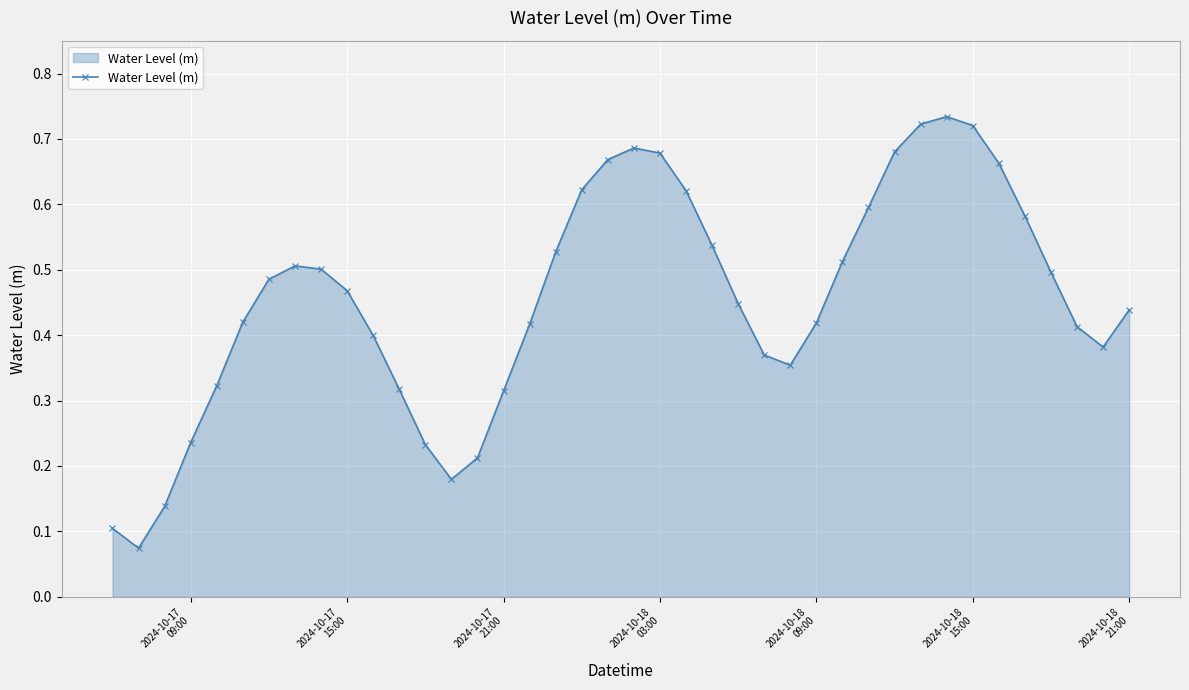

True or false: there are more than 1 points higher than both neighbors.

True